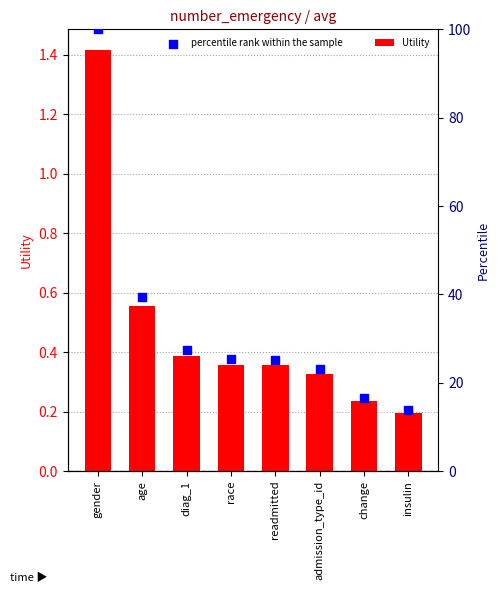

Which series contains the lowest Y value?

Utility